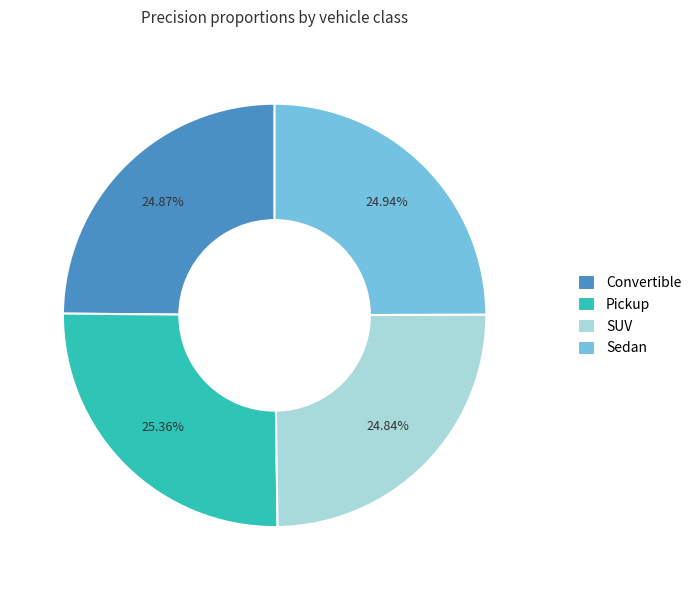

Between SUV and Pickup, which is larger?

Pickup